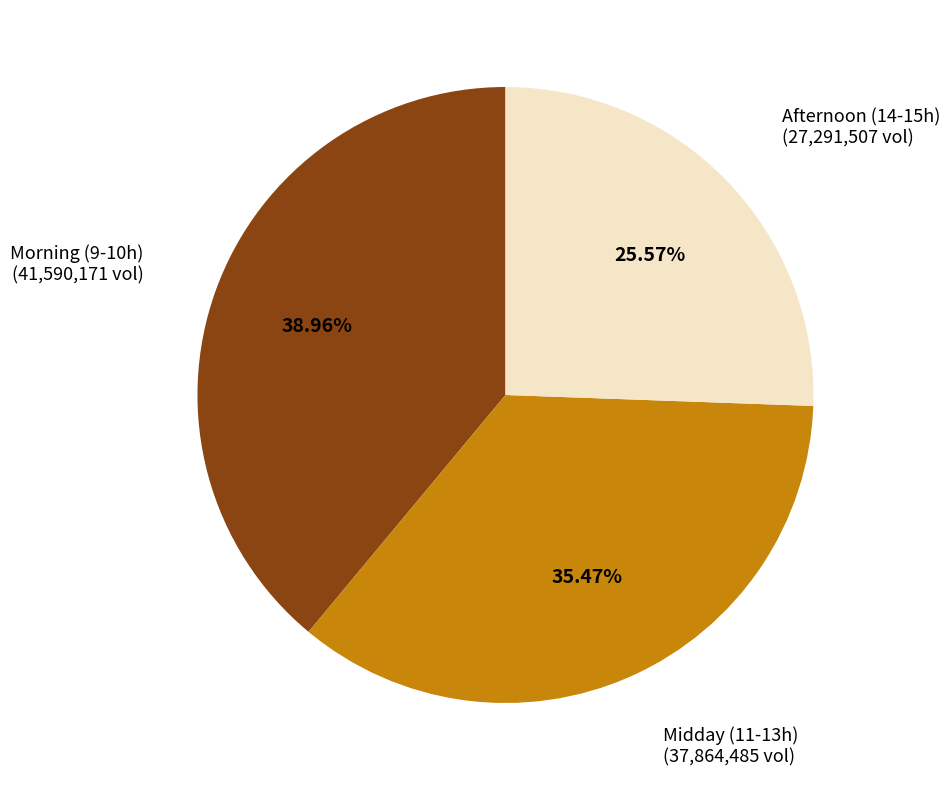

Does any single category account for the majority?

No